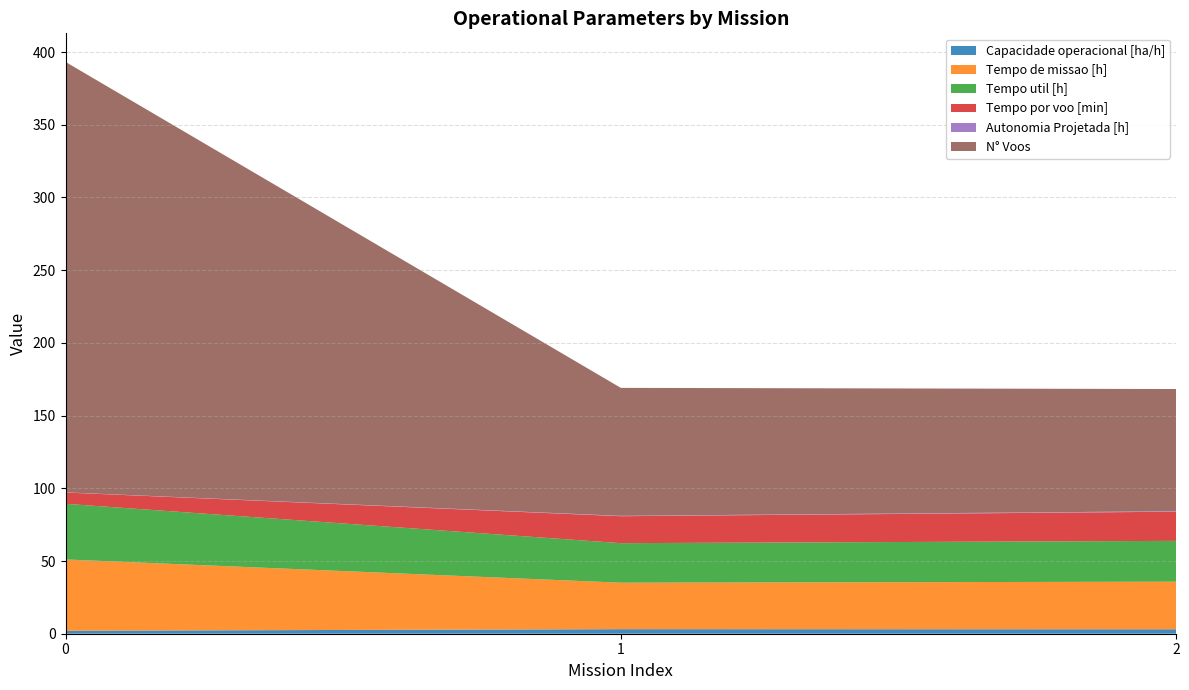

Reading left to right, what are all the values shown in this chart?

Capacidade operacional [ha/h]: 0=2.0	1=3.1	2=3.1
Tempo de missao [h]: 0=49.0	1=32.0	2=32.7
Tempo util [h]: 0=38.3	1=27.2	2=28.1
Tempo por voo [min]: 0=7.8	1=18.5	2=20.1
Autonomia Projetada [h]: 0=0.1	1=0.2	2=0.4
N° Voos: 0=296.0	1=88.0	2=84.0